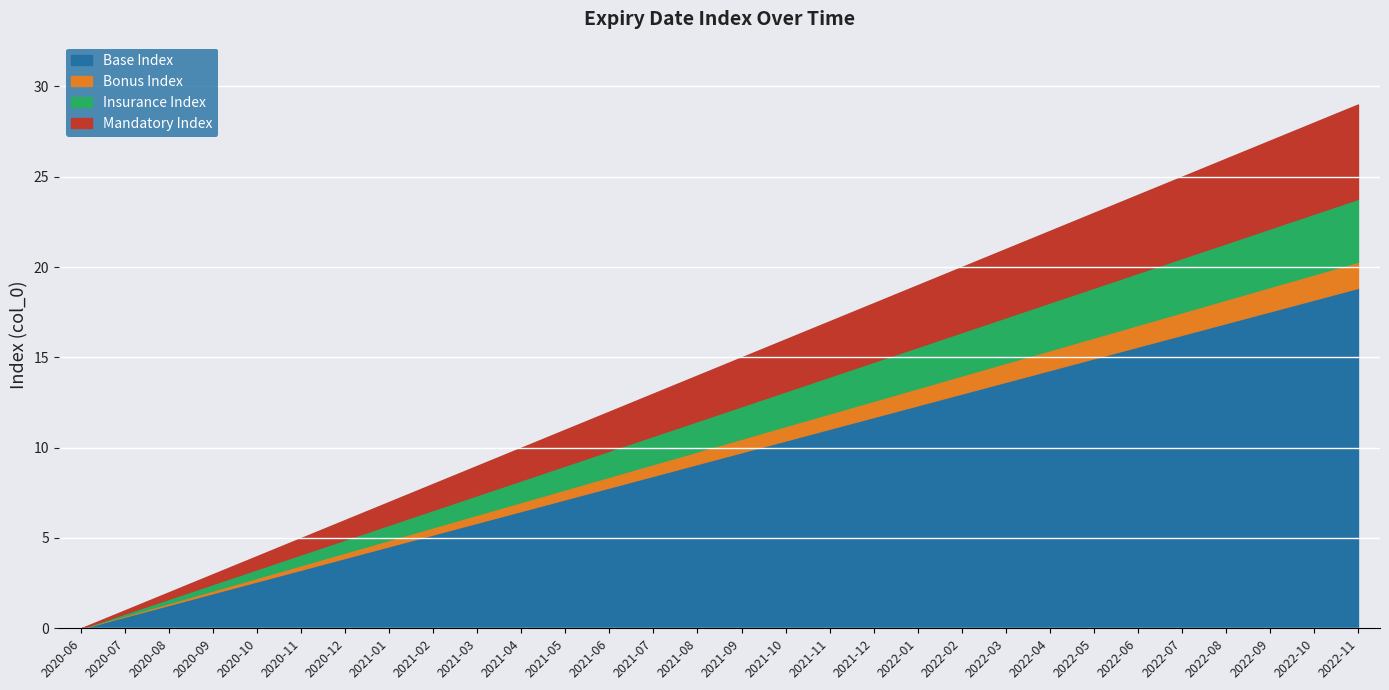

Read the value at 2022-02.

20